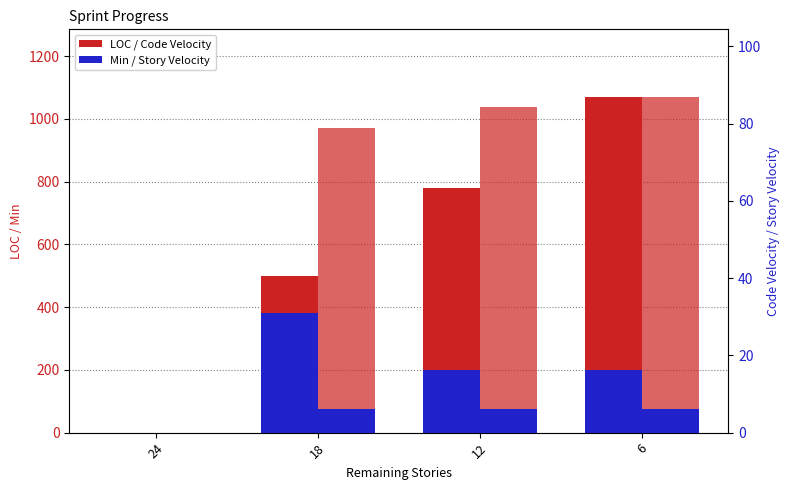

At which label does Min first exceed 200?

18